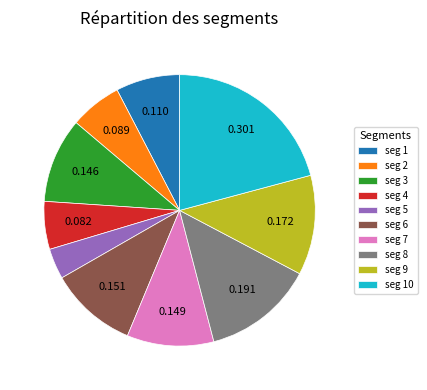

Is seg 1 the majority of the pie?

No